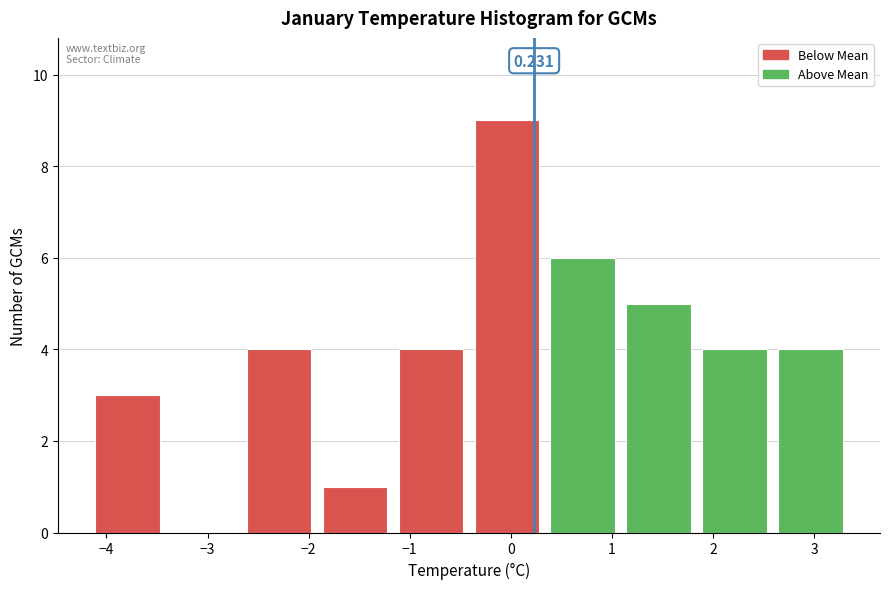

Over which range of the x-axis is the bar tallest?

-0.4 to 0.3